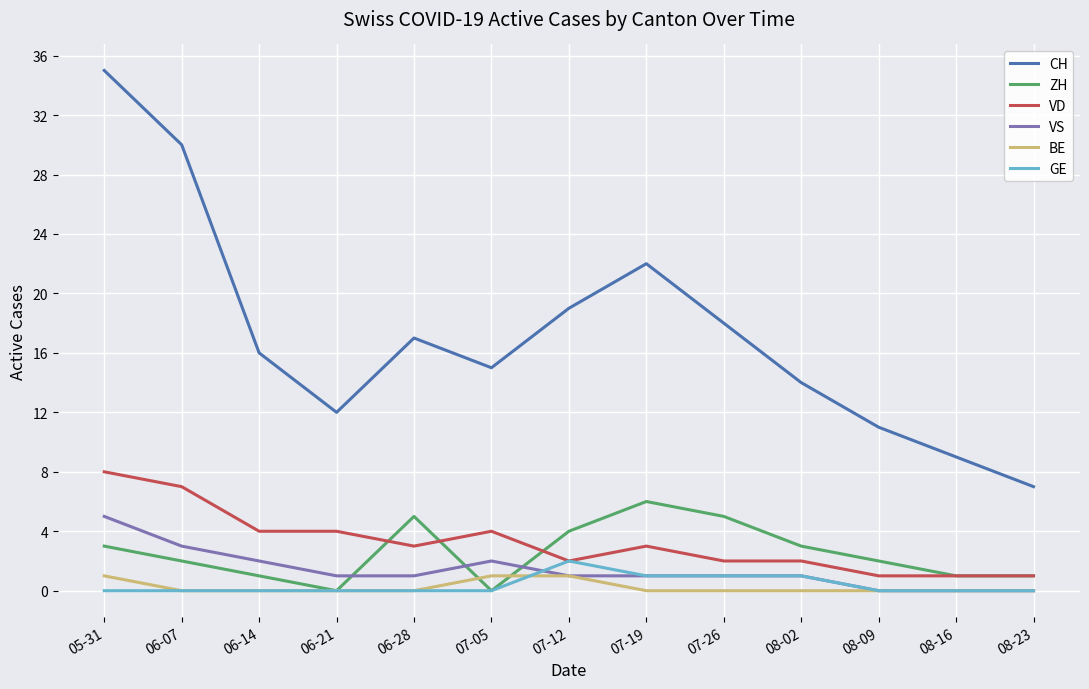

Is it true that ZH equals 1 at 06-14?

True